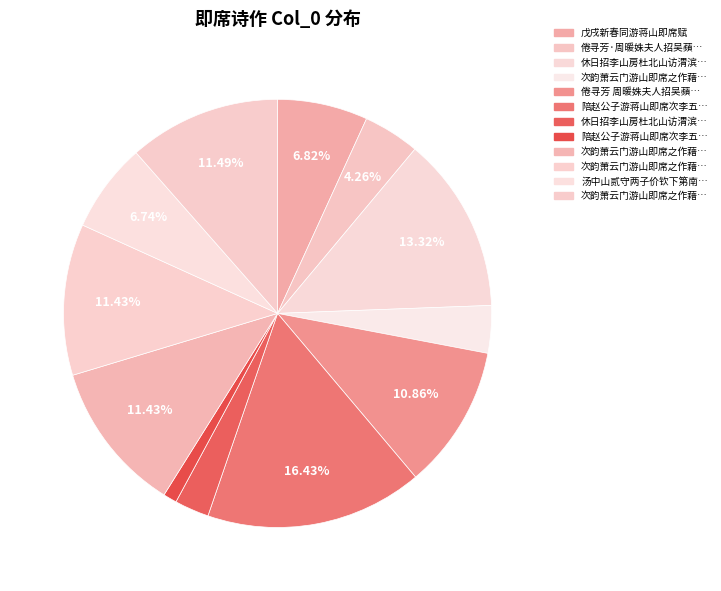

Which slice is the smallest?

陪赵公子游蒋山即席次李五峰韵